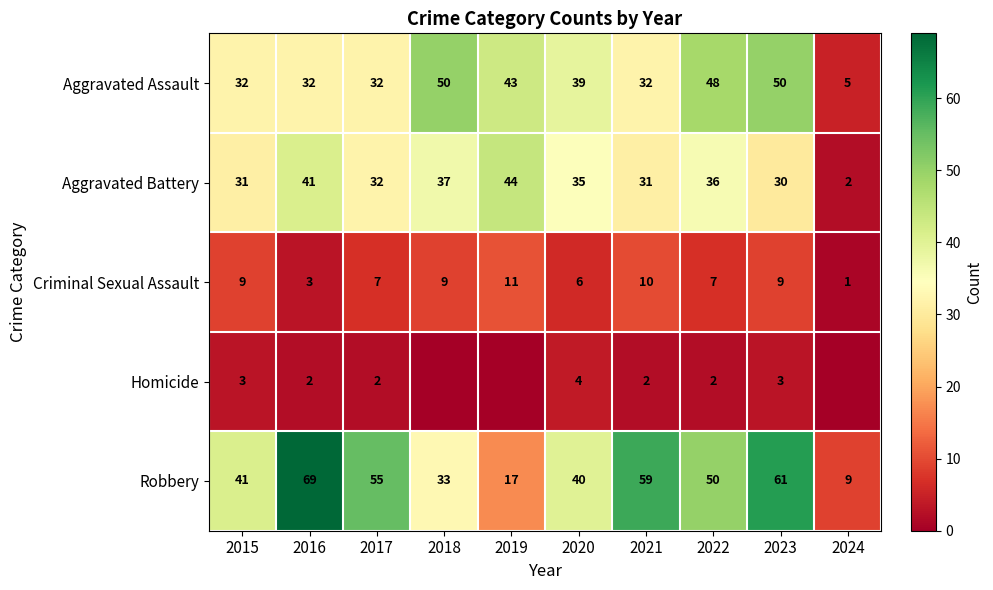

What is the difference between the maximum and minimum values in the Aggravated Battery series?

42